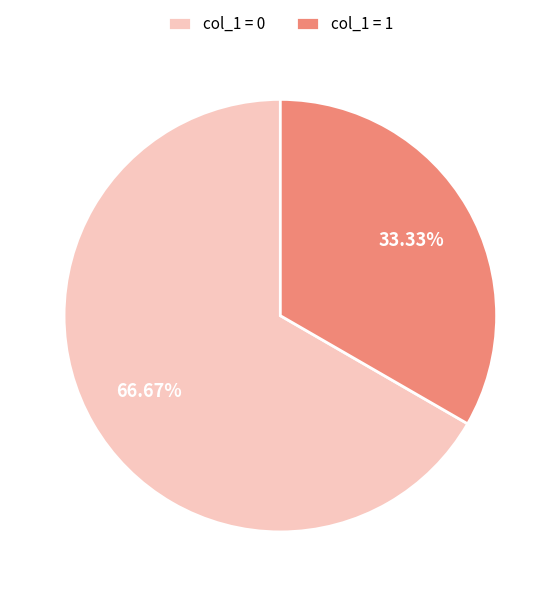

Combined, do col_1 = 1 and col_1 = 0 account for over 50%?

Yes